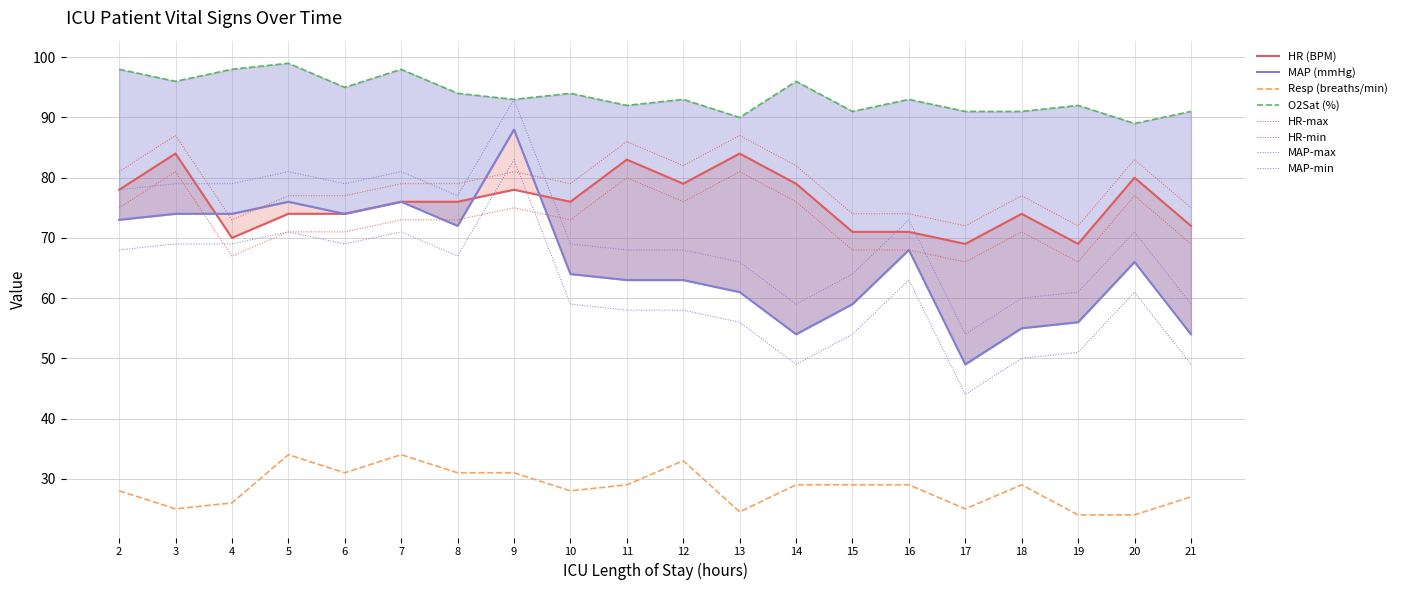

Reading left to right, extract all data points from this chart.

HR: 2=78.0	3=84.0	4=70.0	5=74.0	6=74.0	7=76.0	8=76.0	9=78.0	10=76.0	11=83.0	12=79.0	13=84.0	14=79.0	15=71.0	16=71.0	17=69.0	18=74.0	19=69.0	20=80.0	21=72.0
MAP: 2=73.0	3=74.0	4=74.0	5=76.0	6=74.0	7=76.0	8=72.0	9=88.0	10=64.0	11=63.0	12=63.0	13=61.0	14=54.0	15=59.0	16=68.0	17=49.0	18=55.0	19=56.0	20=66.0	21=54.0
Resp: 2=28.0	3=25.0	4=26.0	5=34.0	6=31.0	7=34.0	8=31.0	9=31.0	10=28.0	11=29.0	12=33.0	13=24.5	14=29.0	15=29.0	16=29.0	17=25.0	18=29.0	19=24.0	20=24.0	21=27.0
O2Sat: 2=98.0	3=96.0	4=98.0	5=99.0	6=95.0	7=98.0	8=94.0	9=93.0	10=94.0	11=92.0	12=93.0	13=90.0	14=96.0	15=91.0	16=93.0	17=91.0	18=91.0	19=92.0	20=89.0	21=91.0